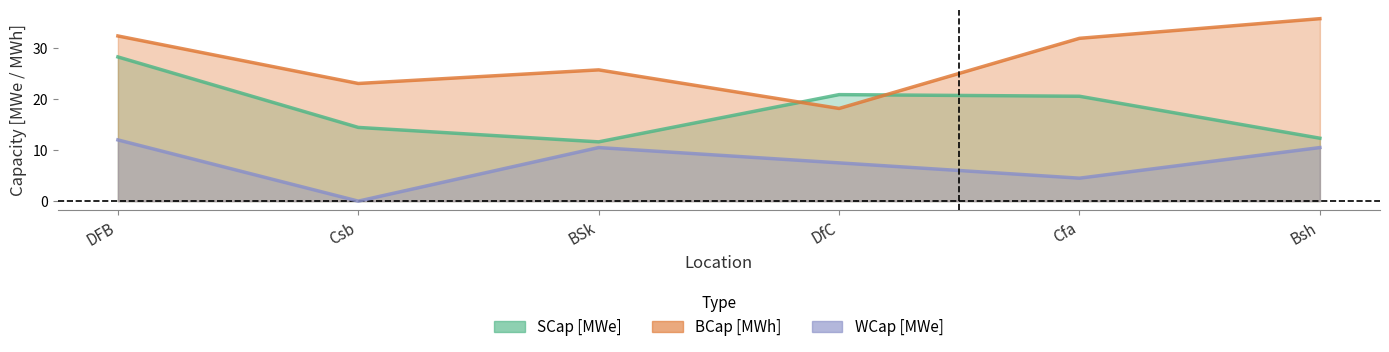

What is the value of the WCap [MWe] point at the 4th from the left?

7.5